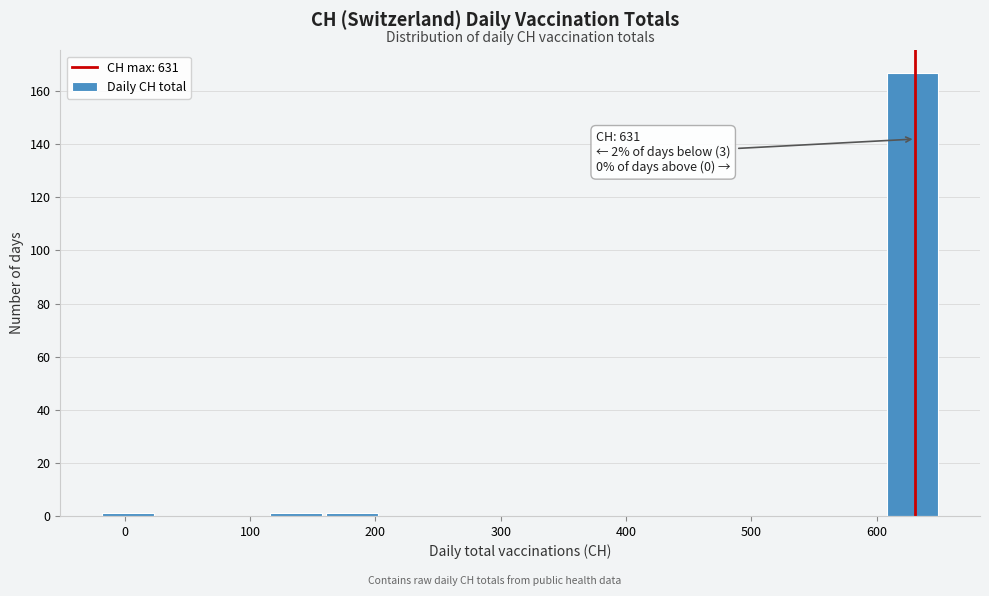

Which range on the x-axis has the tallest bar?

610 to 650